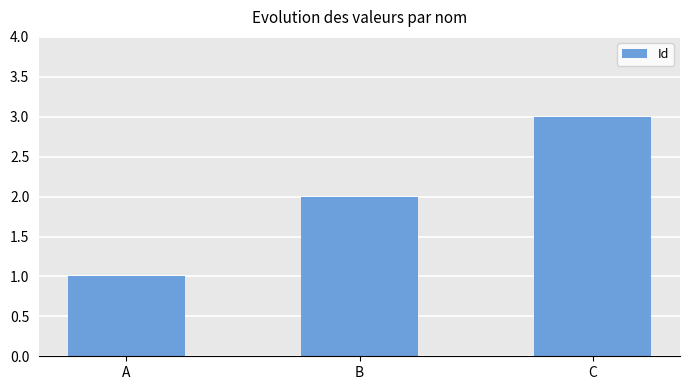

Does the chart contain stacked bars?

No